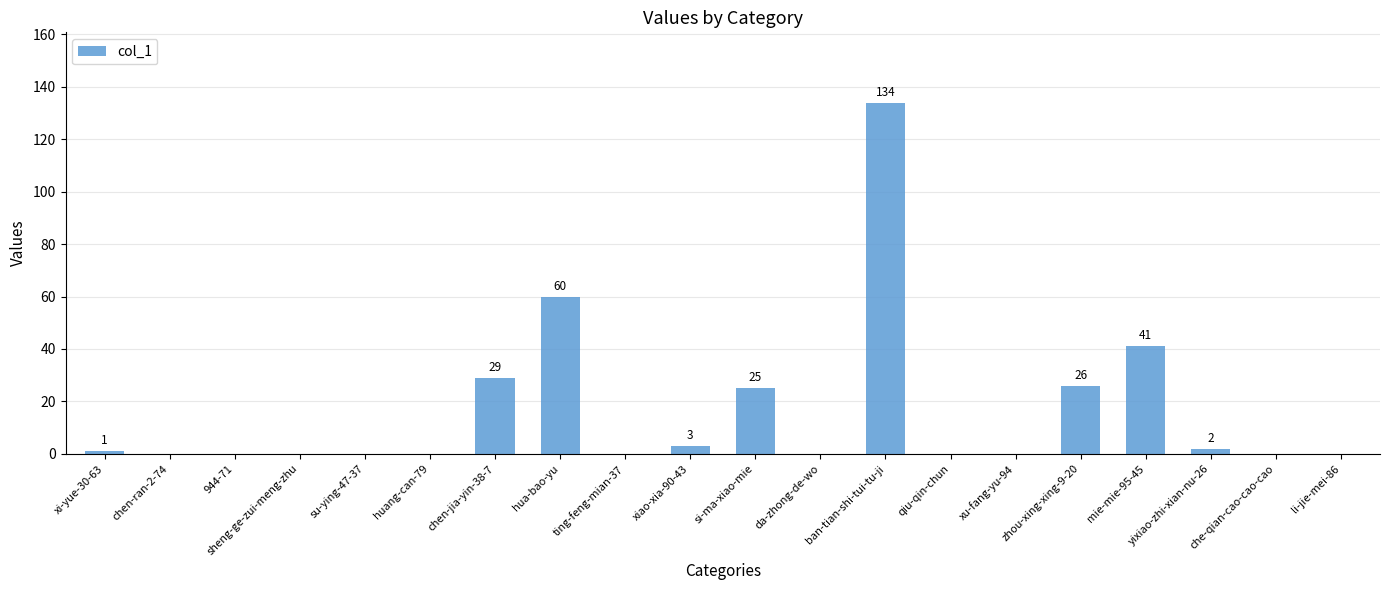

The chart shows a value of 3 at xiao-xia-90-43. True or false?

True